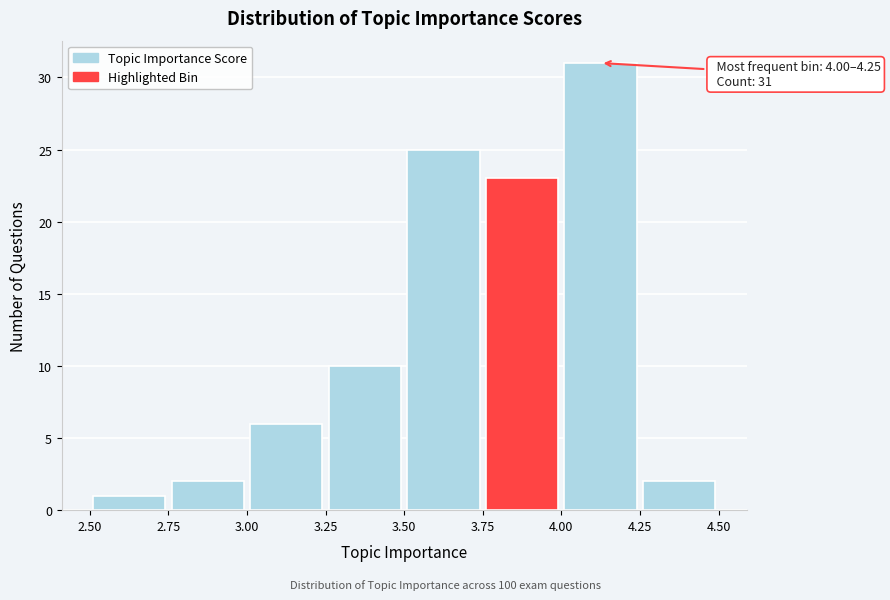

Over which range of the x-axis is the bar tallest?

4.00 to 4.25